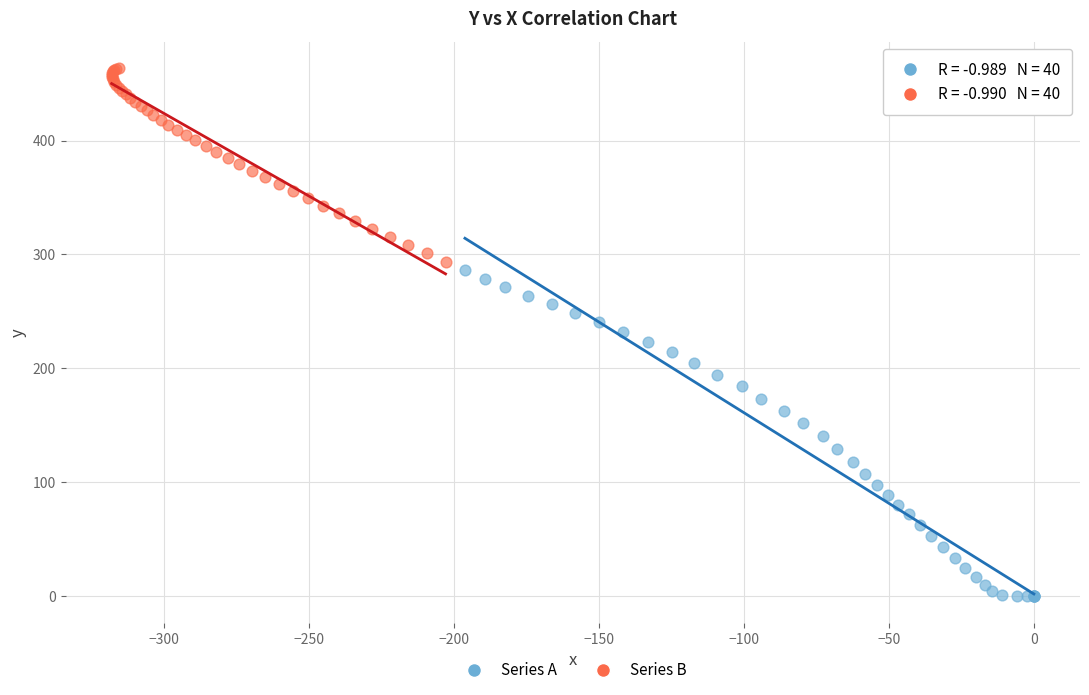

What are all the series names shown in the legend?

Series A, Series B